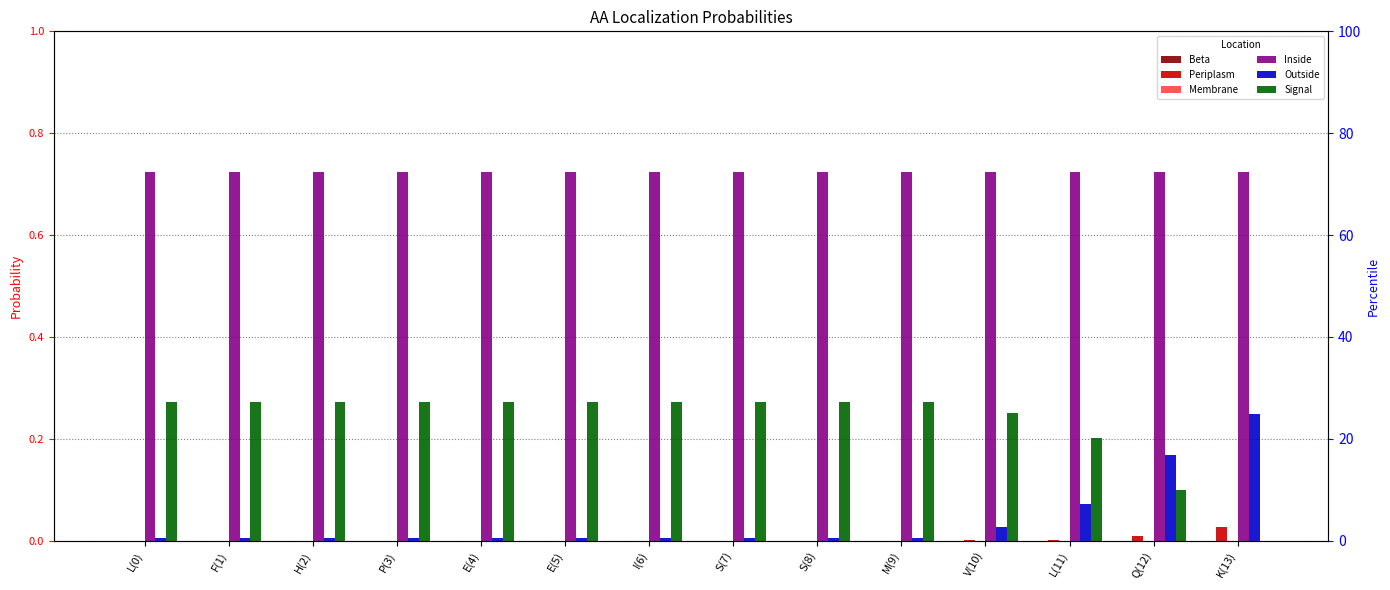

List the series in order of their peak value, lowest first.

Beta, Membrane, Periplasm, Outside, Signal, Inside